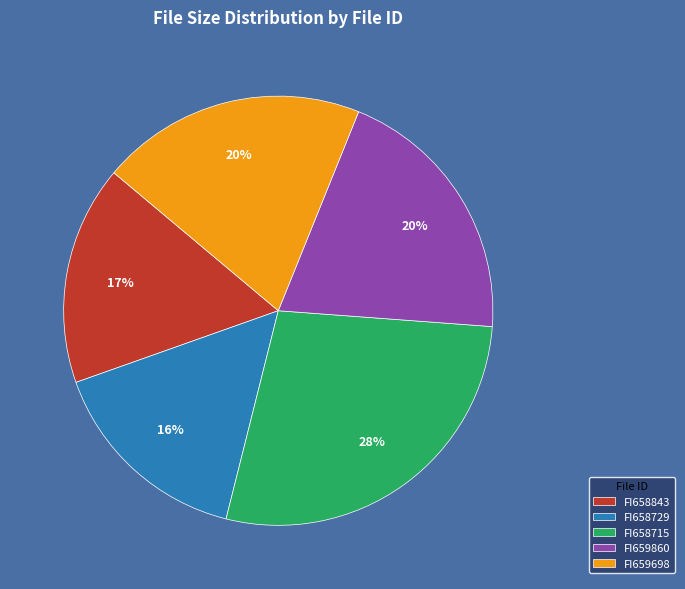

Count the number of slices in the pie.

5